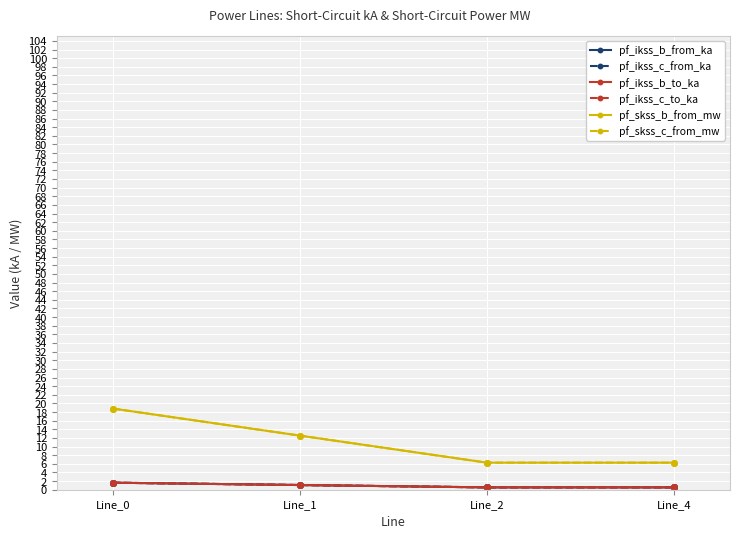

Is it true that pf_ikss_b_from_ka equals 0.5 at Line_0?

False